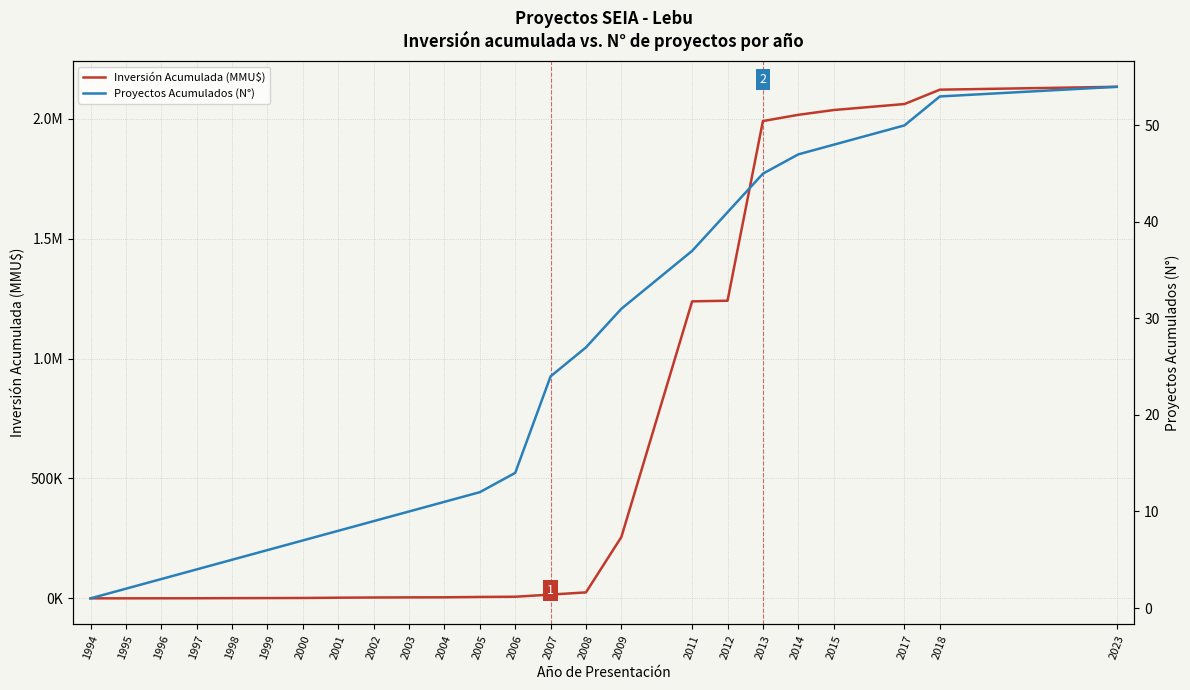

How many data points does each series have?

24